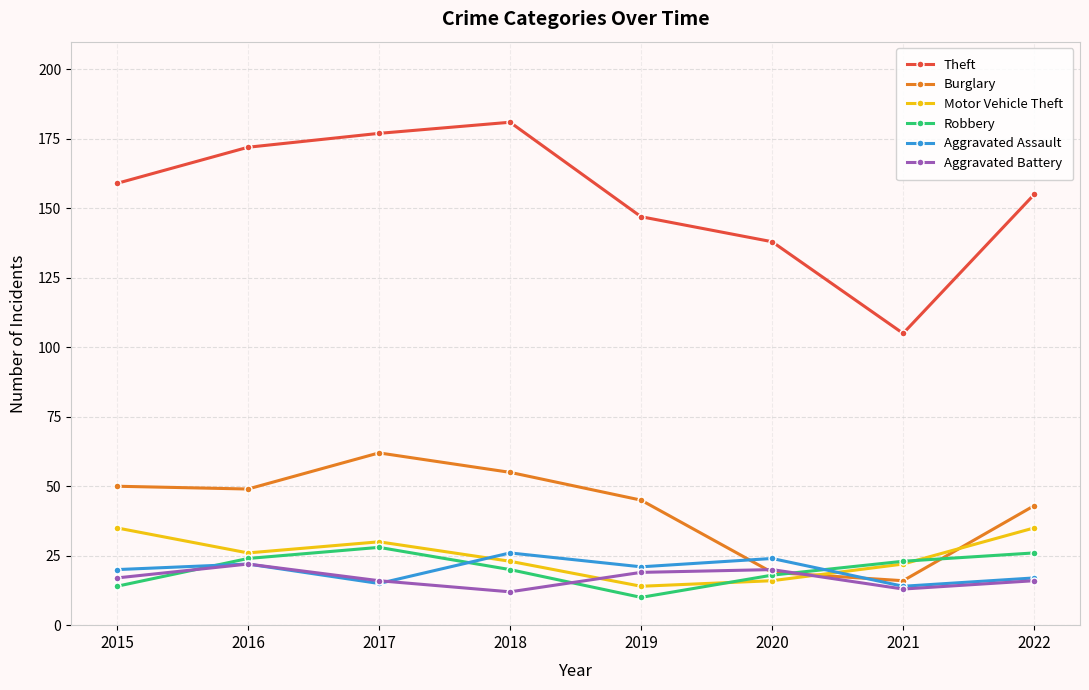

Reading left to right, extract all data points from this chart.

Theft: 2015=159	2016=172	2017=177	2018=181	2019=147	2020=138	2021=105	2022=155
Burglary: 2015=50	2016=49	2017=62	2018=55	2019=45	2020=19	2021=16	2022=43
Motor Vehicle Theft: 2015=35	2016=26	2017=30	2018=23	2019=14	2020=16	2021=22	2022=35
Robbery: 2015=14	2016=24	2017=28	2018=20	2019=10	2020=18	2021=23	2022=26
Aggravated Assault: 2015=20	2016=22	2017=15	2018=26	2019=21	2020=24	2021=14	2022=17
Aggravated Battery: 2015=17	2016=22	2017=16	2018=12	2019=19	2020=20	2021=13	2022=16